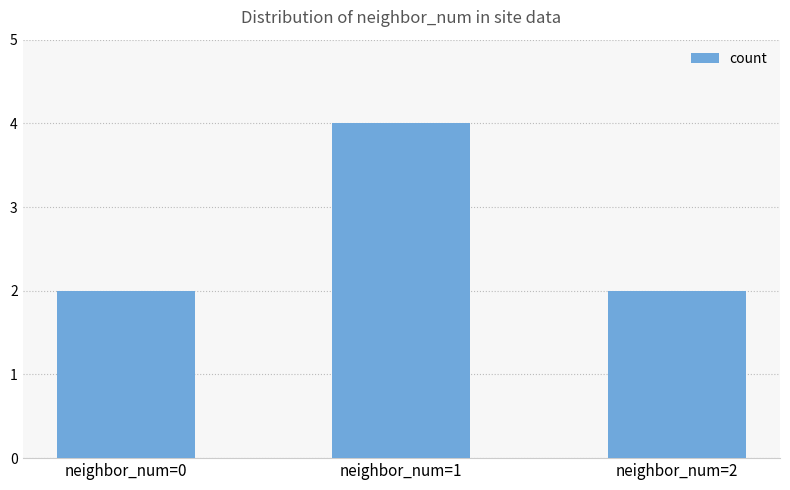

What is the value of the 3rd bar from the left?

2